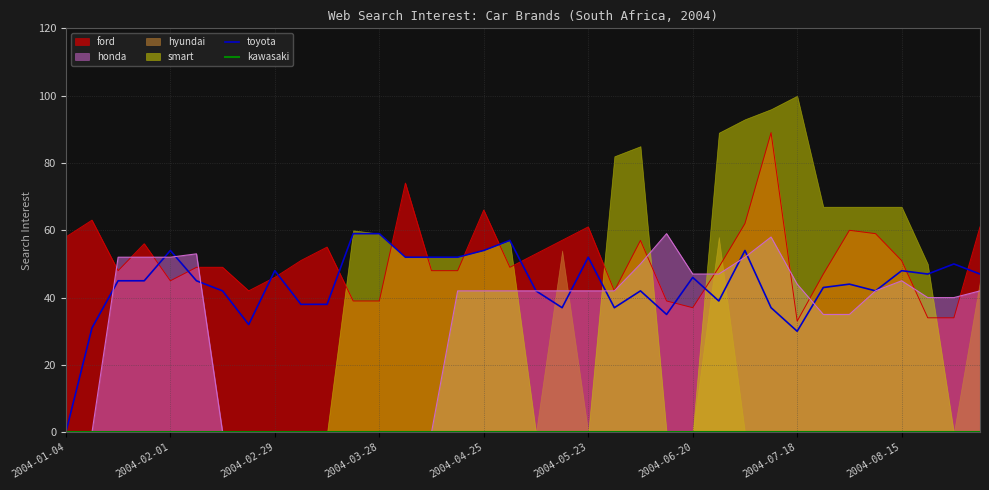

True or false: kawasaki has more than 0 points higher than both neighbors.

False